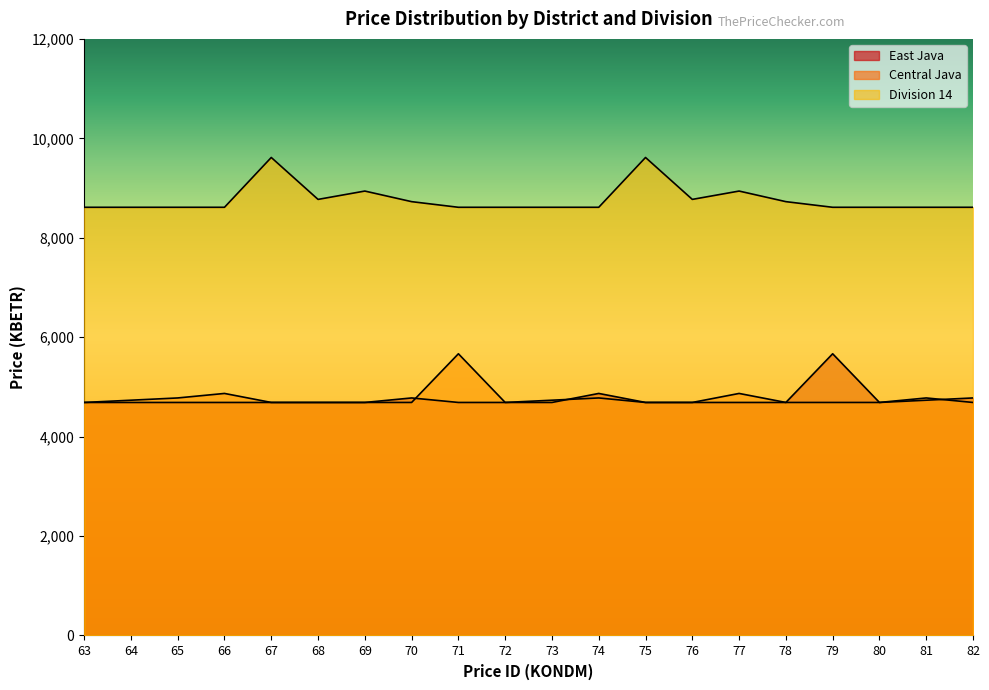

What is the value of the East Java point at the 16th from the left?

4687.2